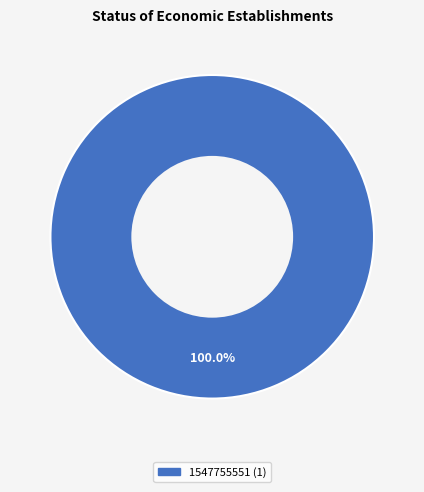

Is there any slice that represents more than half of the pie?

Yes